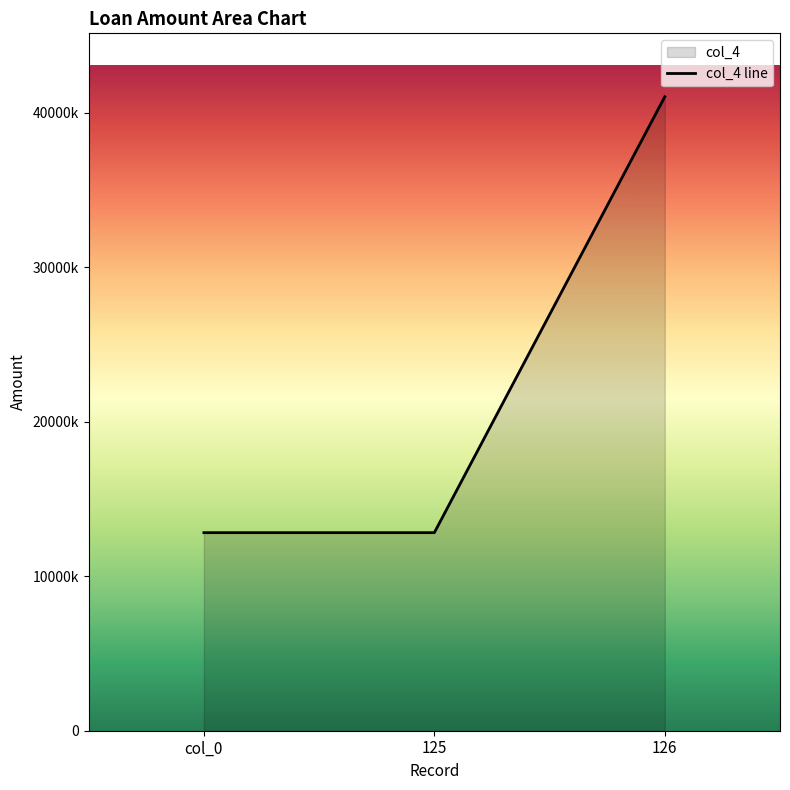

What is the value of the 3rd point from the left?

41033751